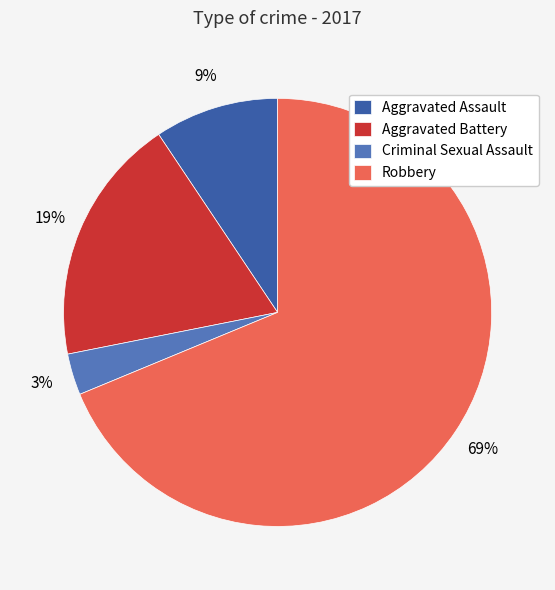

To the nearest percent, what is the combined percentage of Aggravated Assault and Robbery?

78%